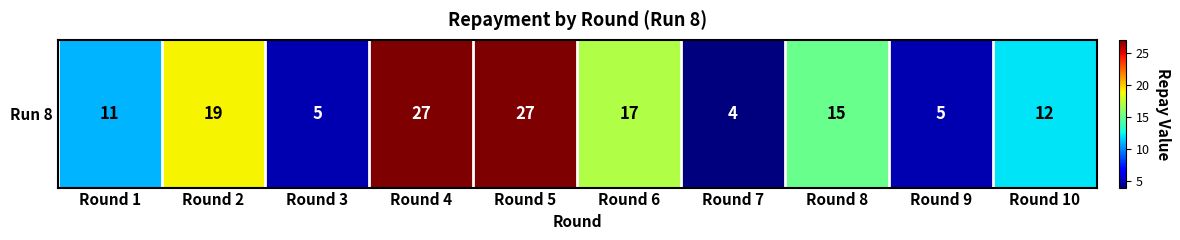

What is the average value?

14